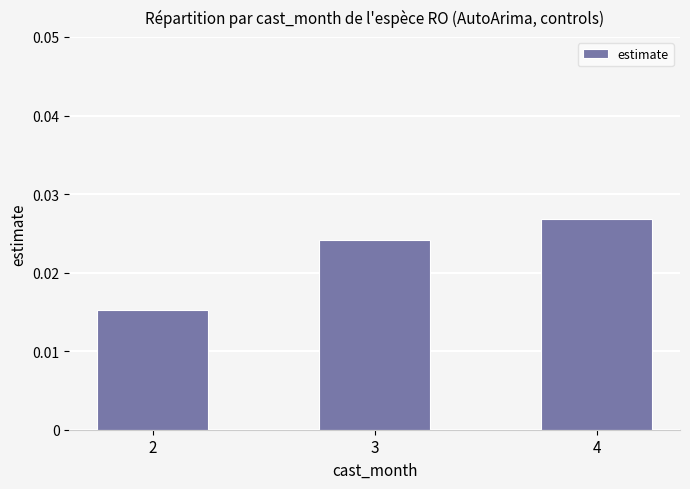

List the labels in order of value, largest first.

4, 3, 2